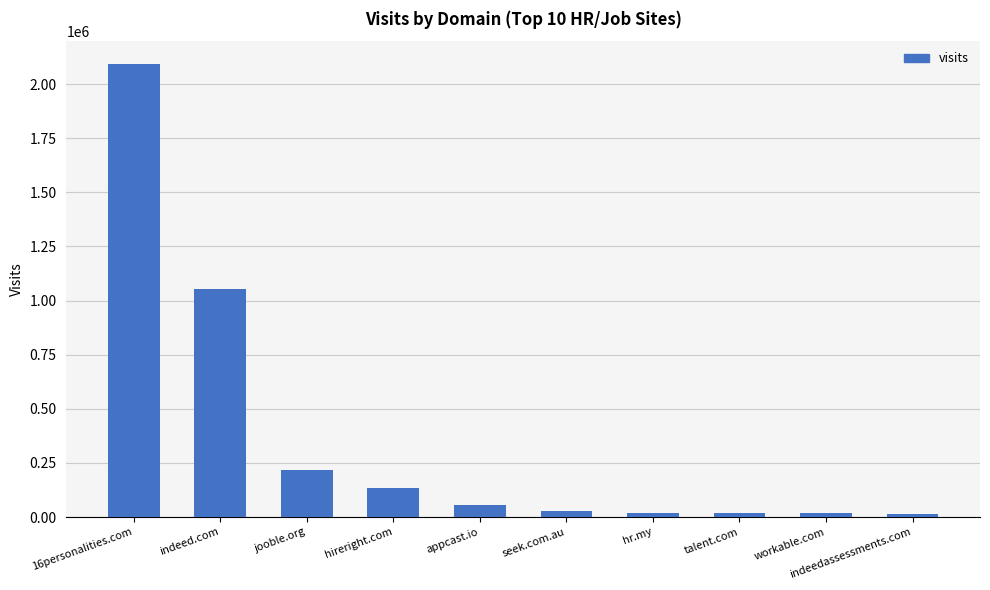

Is it true that the value at talent.com is 18008?

True